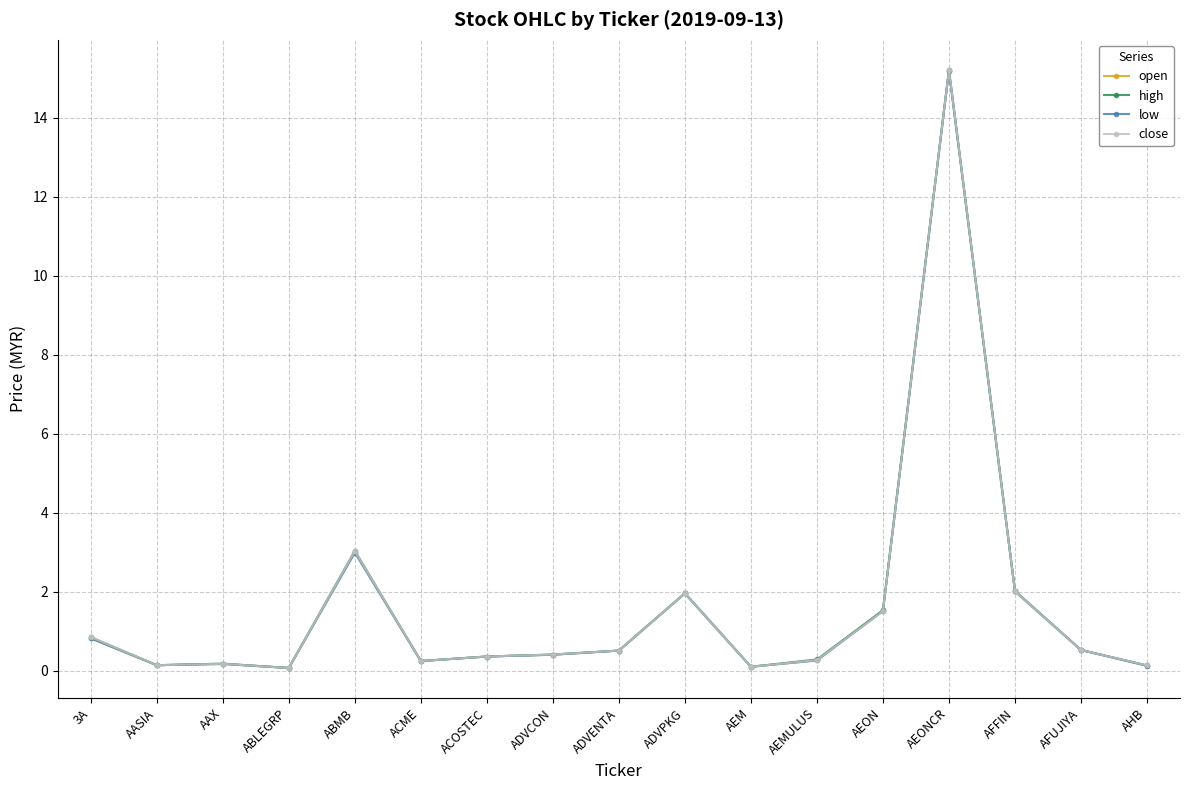

At which category is the sum across all series the highest?

AEONCR